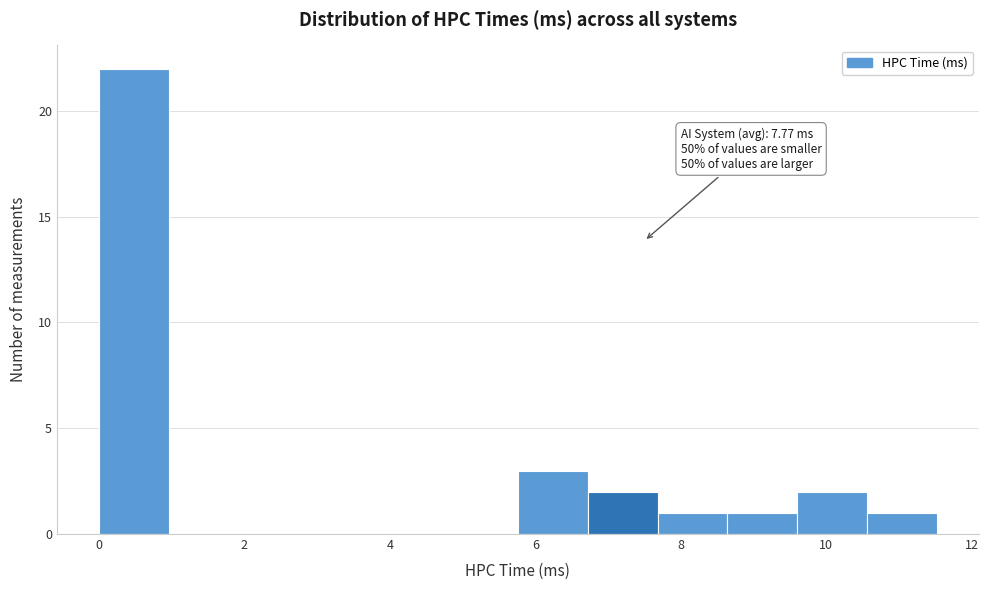

Over which range of the x-axis is the bar tallest?

0.0 to 1.0